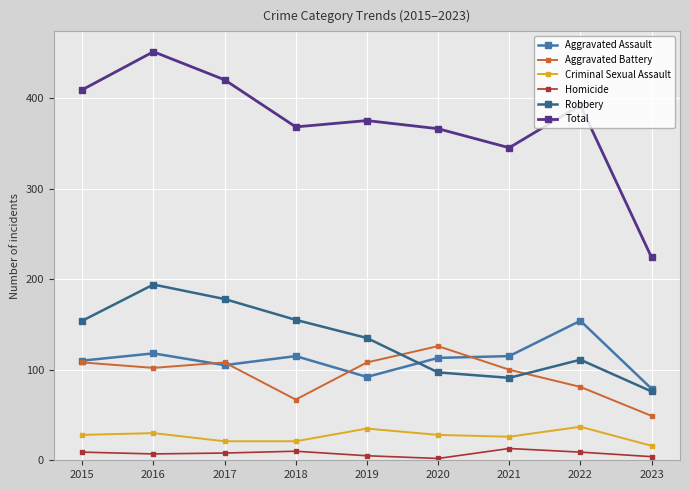

True or false: Aggravated Battery has more than 2 interior local peaks.

False